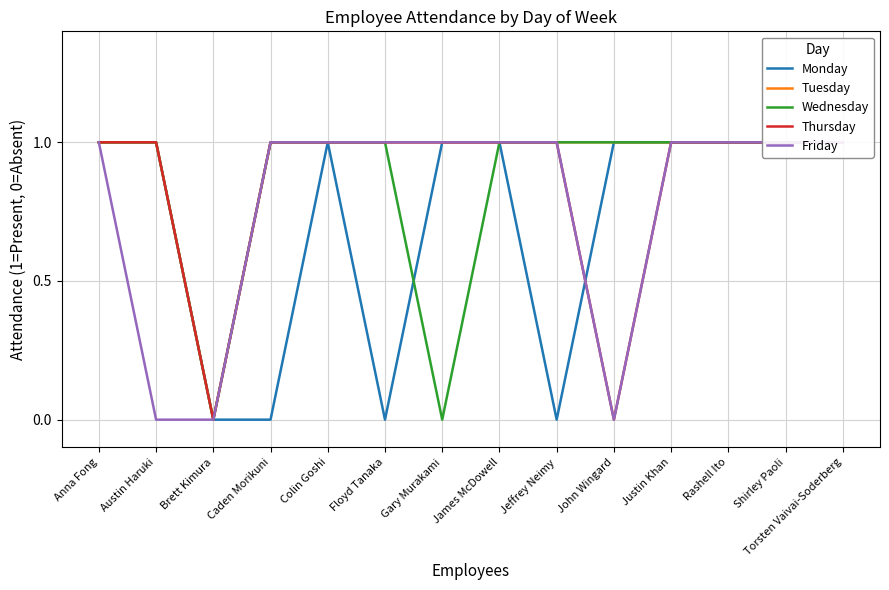

Where is Monday nearest to the value 0?

Brett Kimura